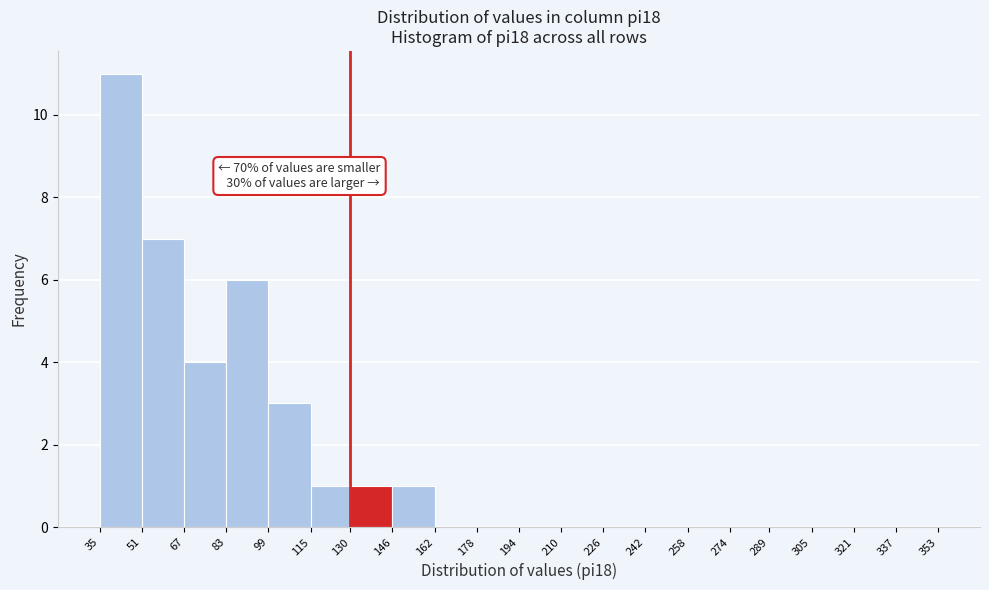

Over which range of the x-axis is the bar tallest?

35 to 51